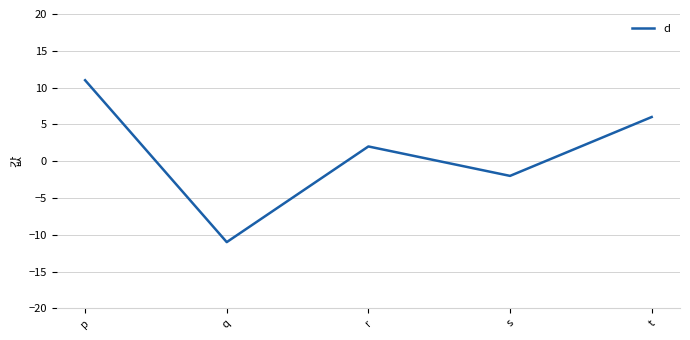

Reading left to right, list all the values displayed in this chart.

p=11	q=-11	r=2	s=-2	t=6